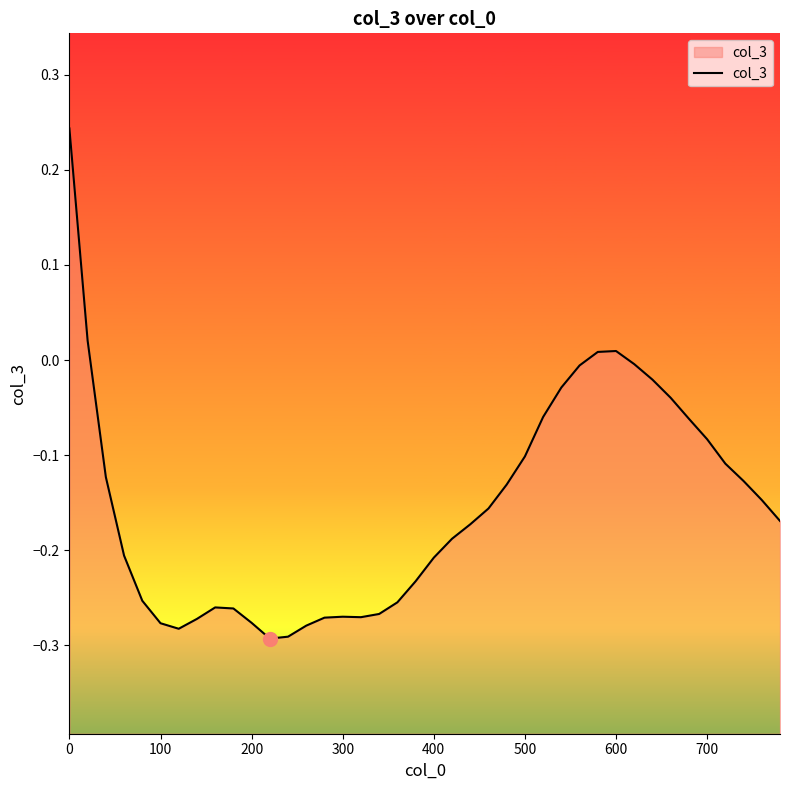

The value at 200 is -0.2. True or false?

False